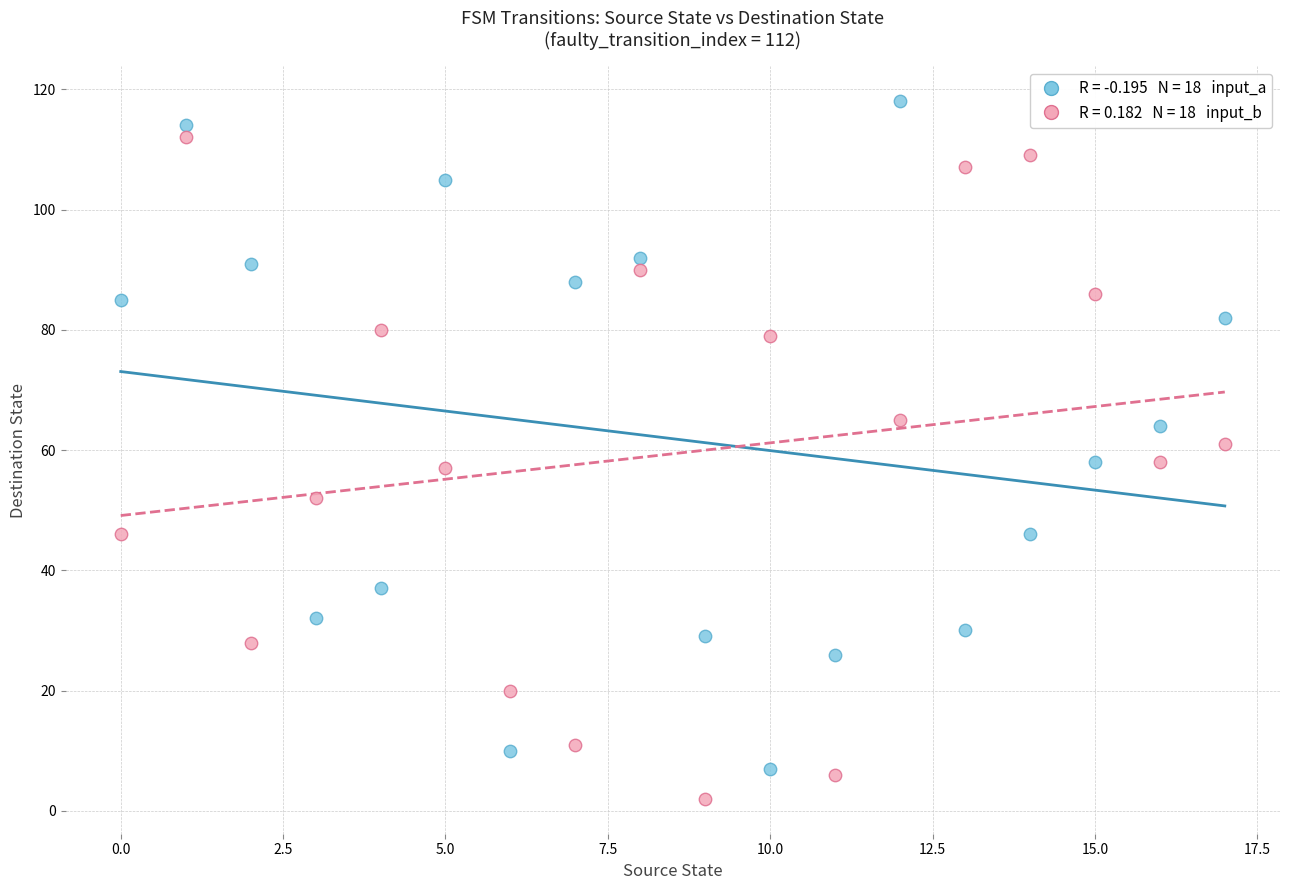

Across all data points, what is the range of Y values (max minus min)?

116